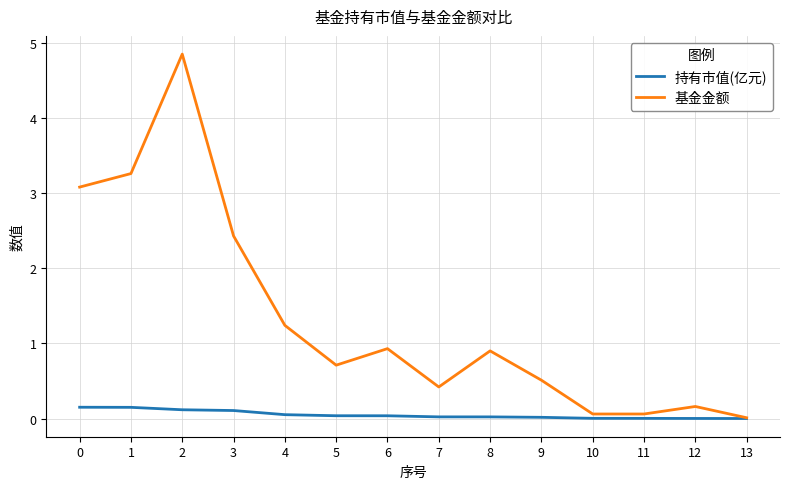

The value of 基金金额 at 11 is 0.1. True or false?

True